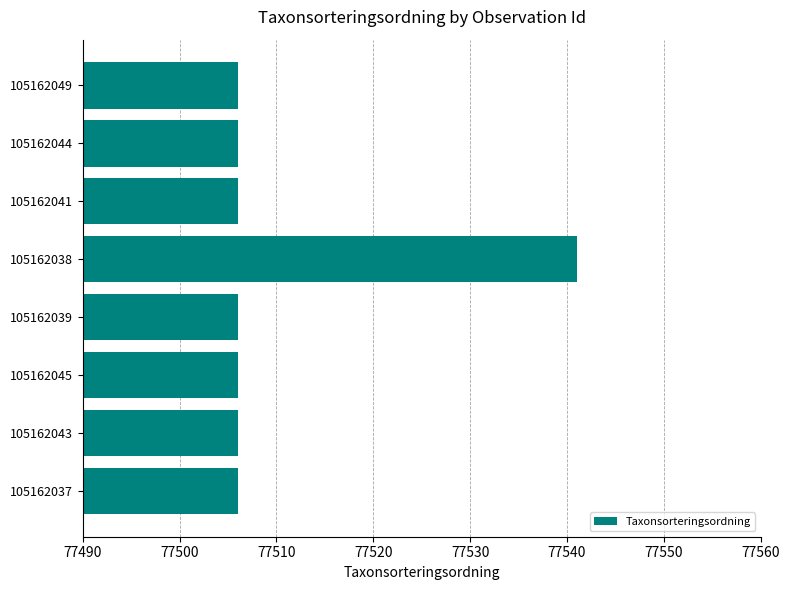

Reading top to bottom, extract all data points from this chart.

105162049=77506	105162044=77506	105162041=77506	105162038=77541	105162039=77506	105162045=77506	105162043=77506	105162037=77506